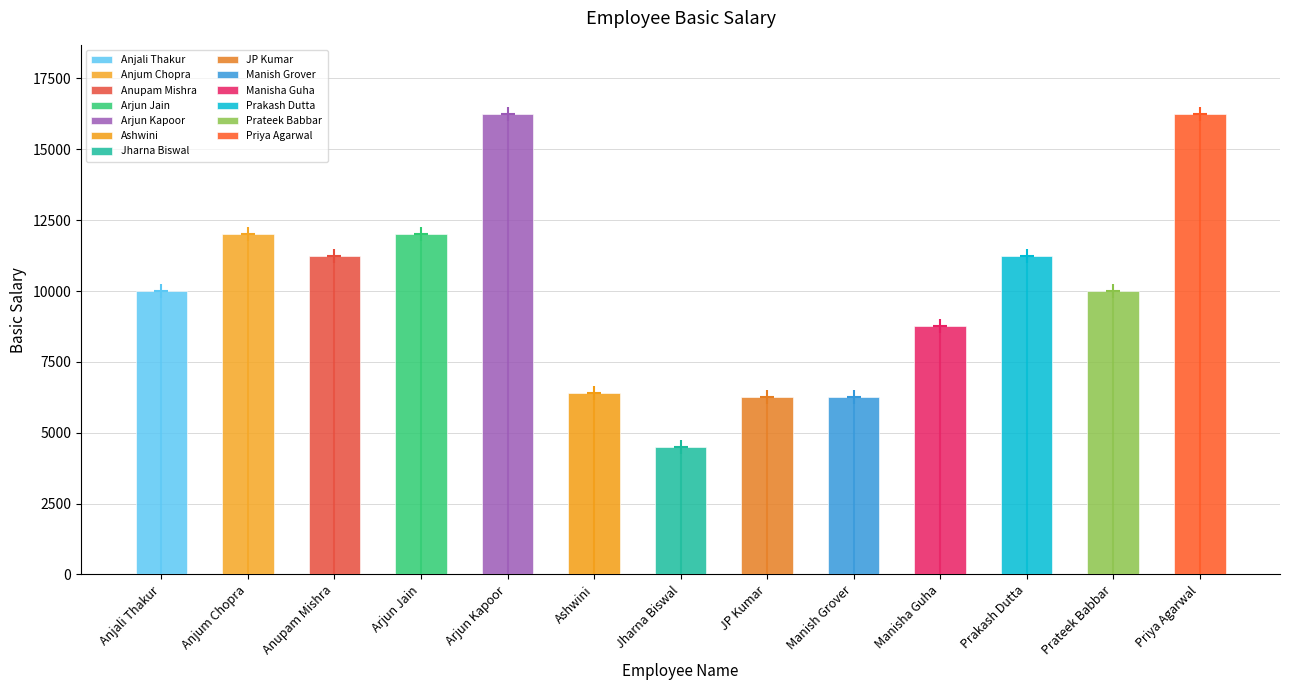

Are the bars horizontal?

No